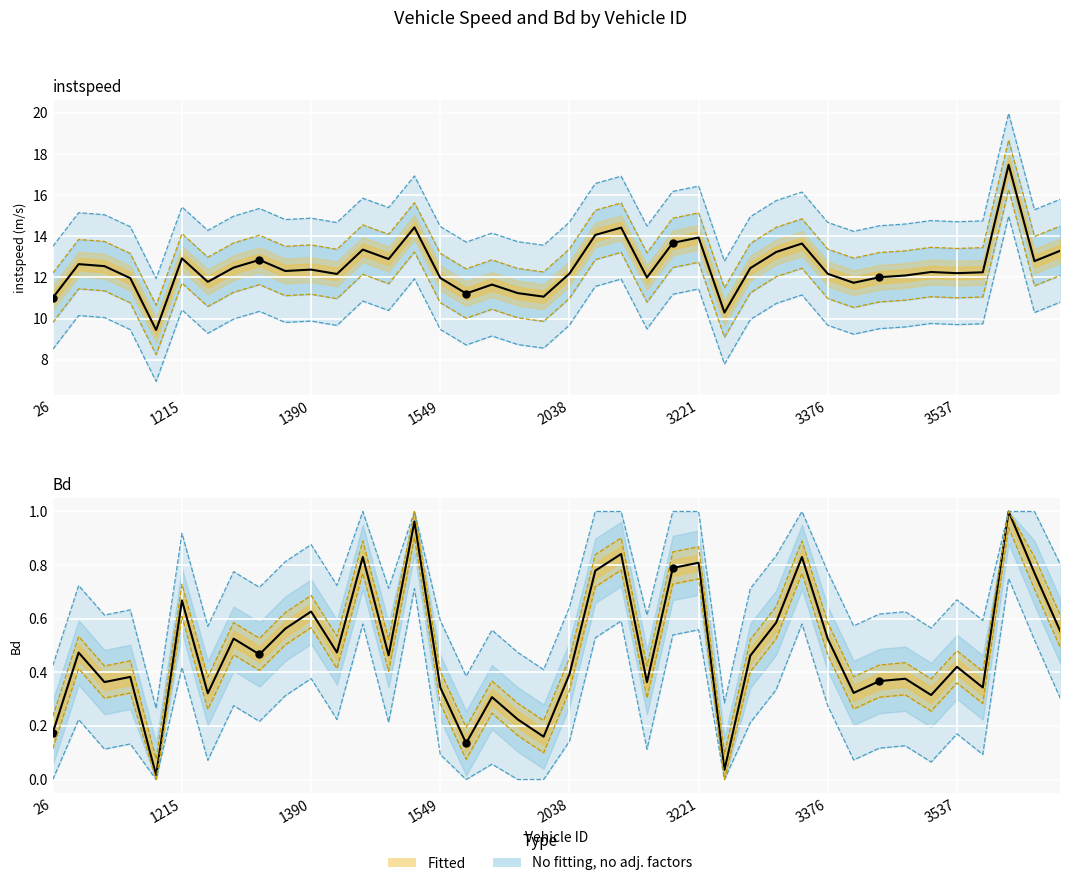

Which has a higher value, 2027.0 or 2044.0?

2044.0